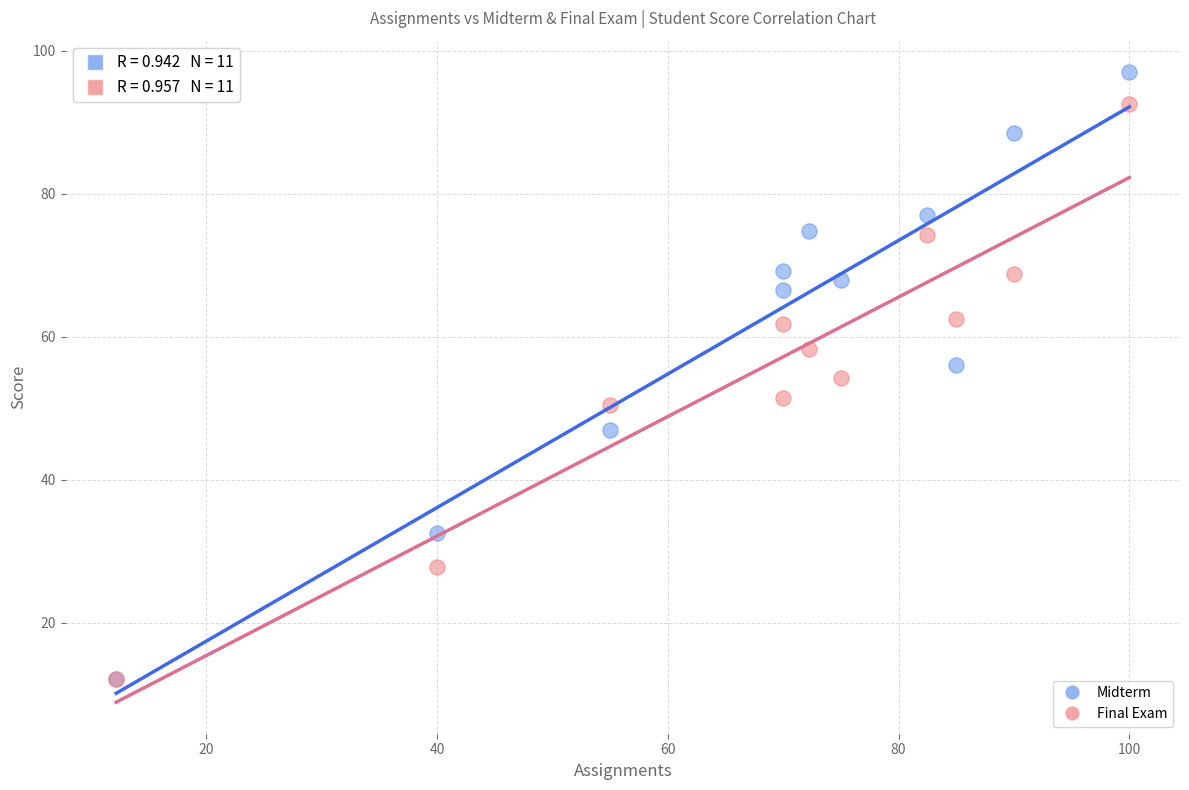

What are all the series names shown in the legend?

Midterm, Final Exam